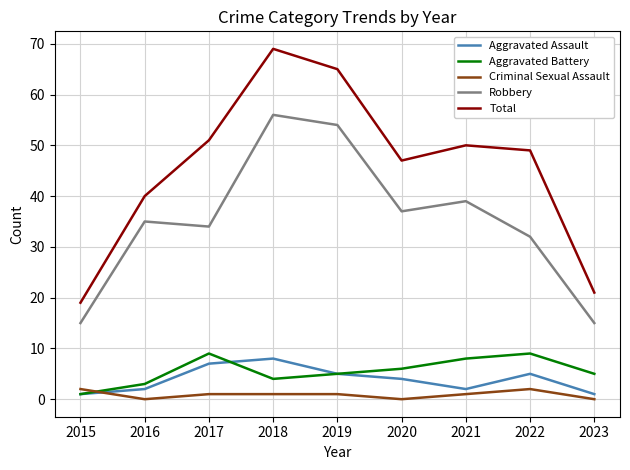

What is the maximum value shown in the chart?

69